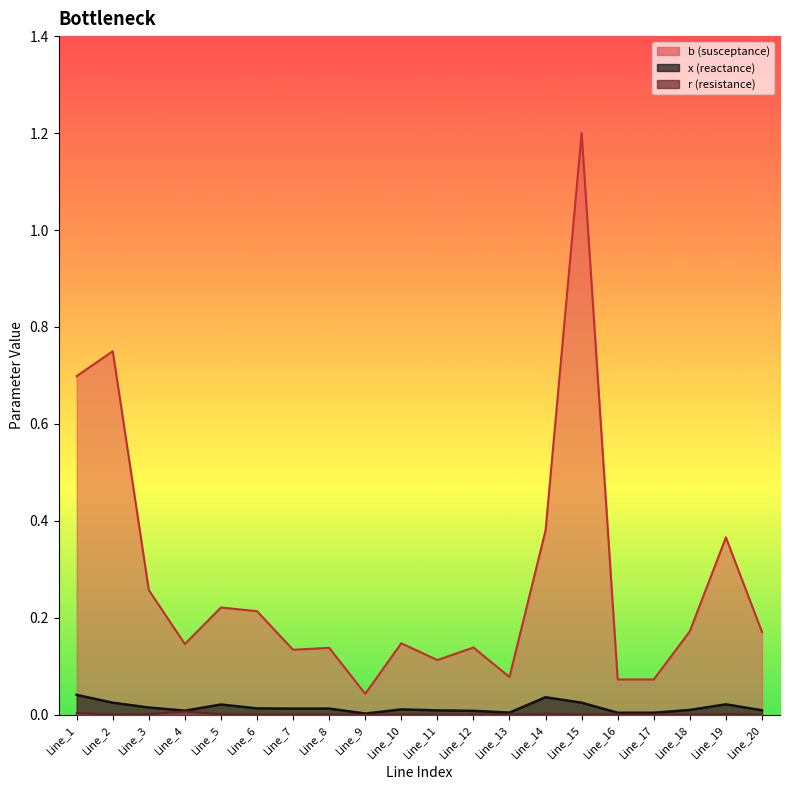

What is the difference between the second highest and minimum values in the b series?

0.7